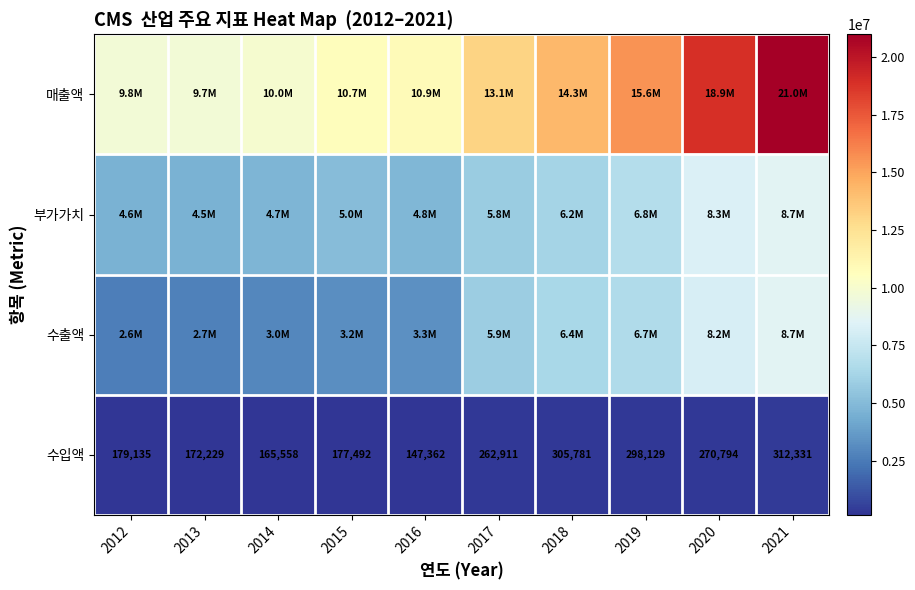

Count the number of data series in this chart.

4